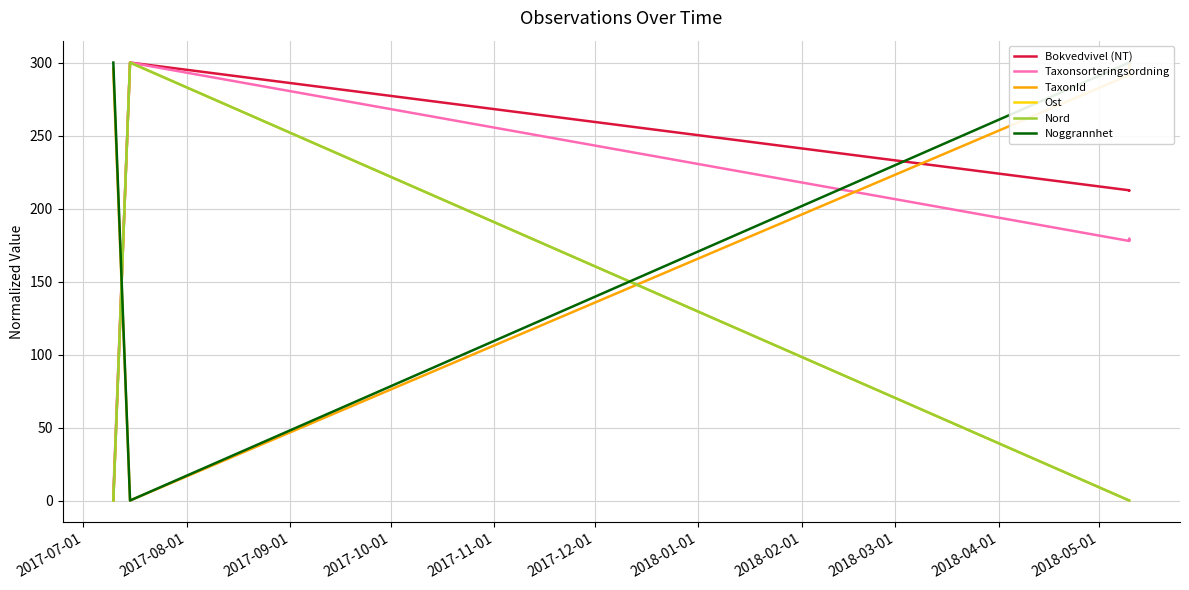

How many data points in Noggrannhet are less than 300?

1